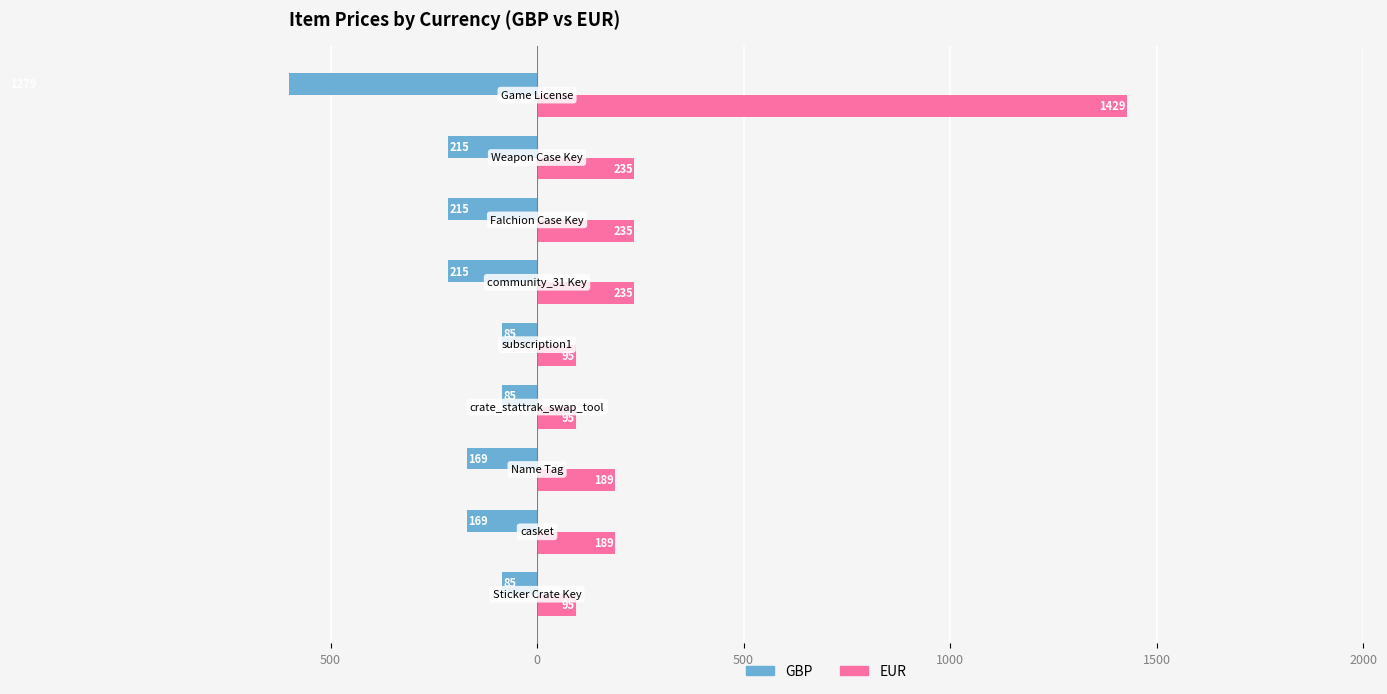

What is the smallest value displayed?

-1279